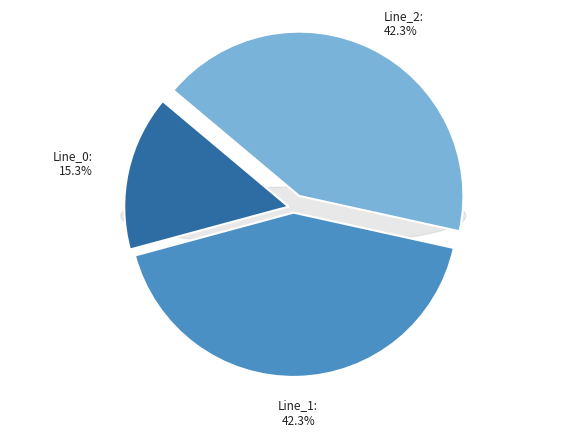

True or false: Line_2 accounts for 42% of the total.

True